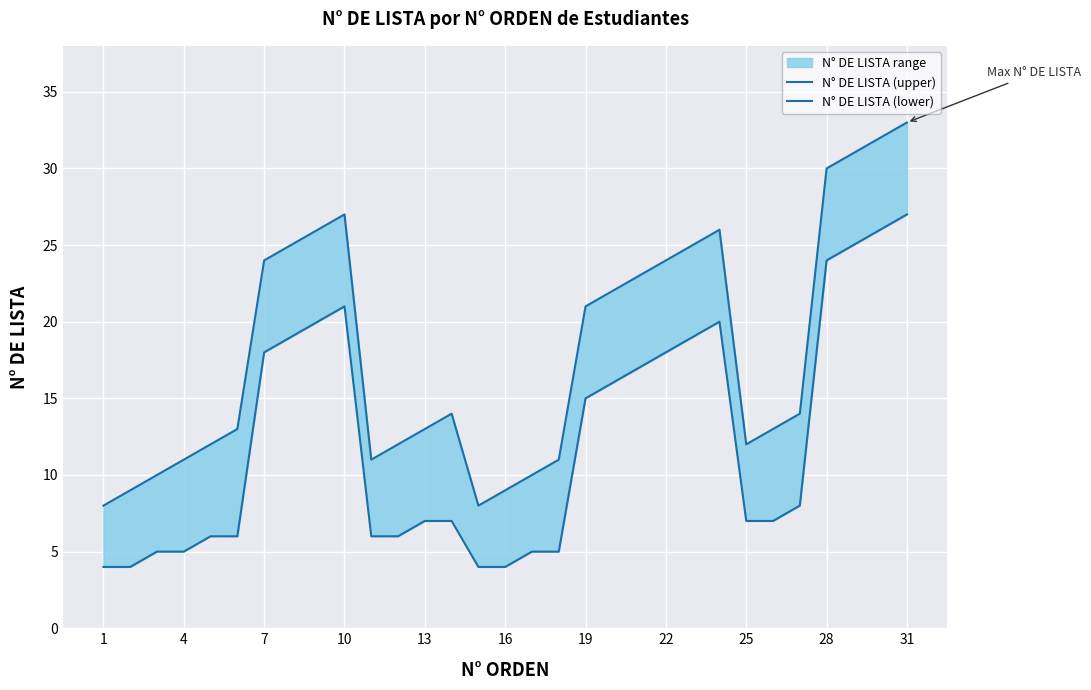

How many interior local valleys does the N° DE LISTA (upper) series have?

3